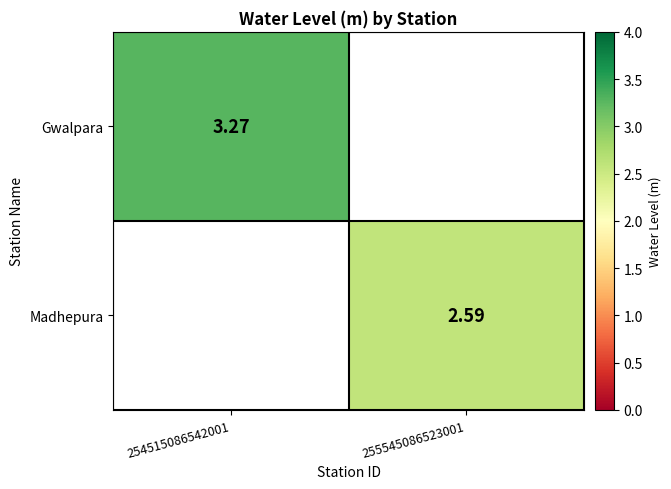

What is the greatest value displayed?

3.3